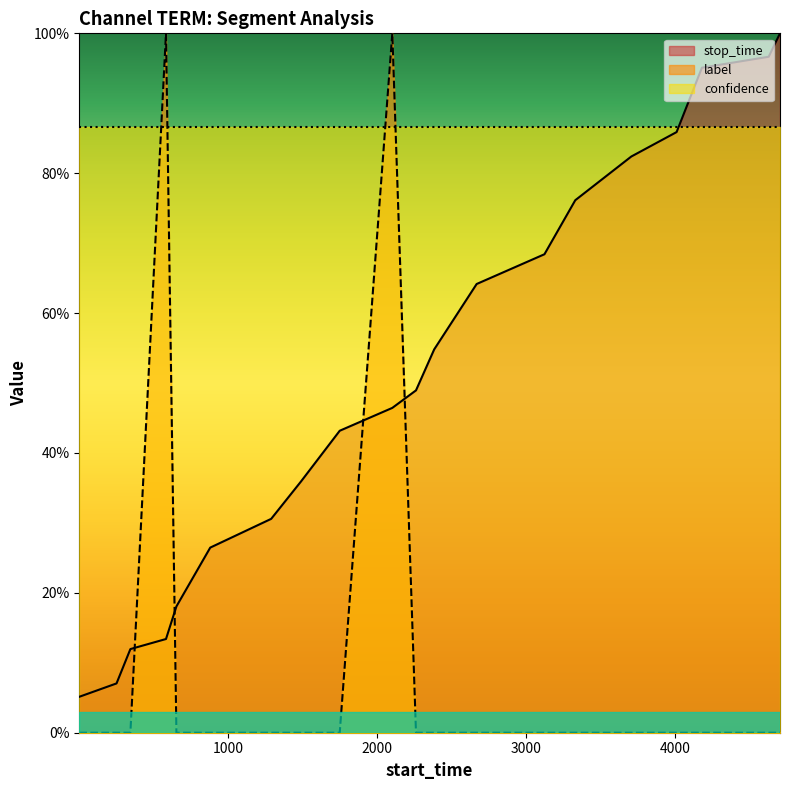

Which series has the largest total across all categories?

stop_time